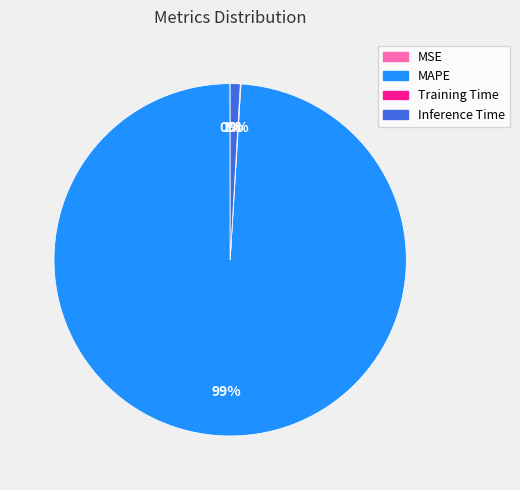

To the nearest percent, what is the average slice percentage?

25%